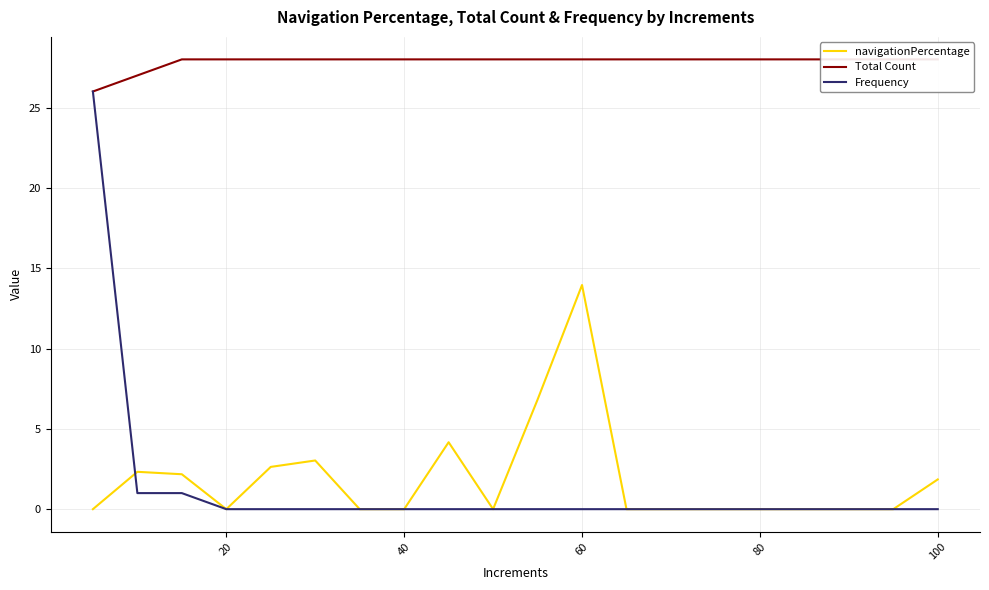

The value of Total Count at 20 is 14.3. True or false?

False